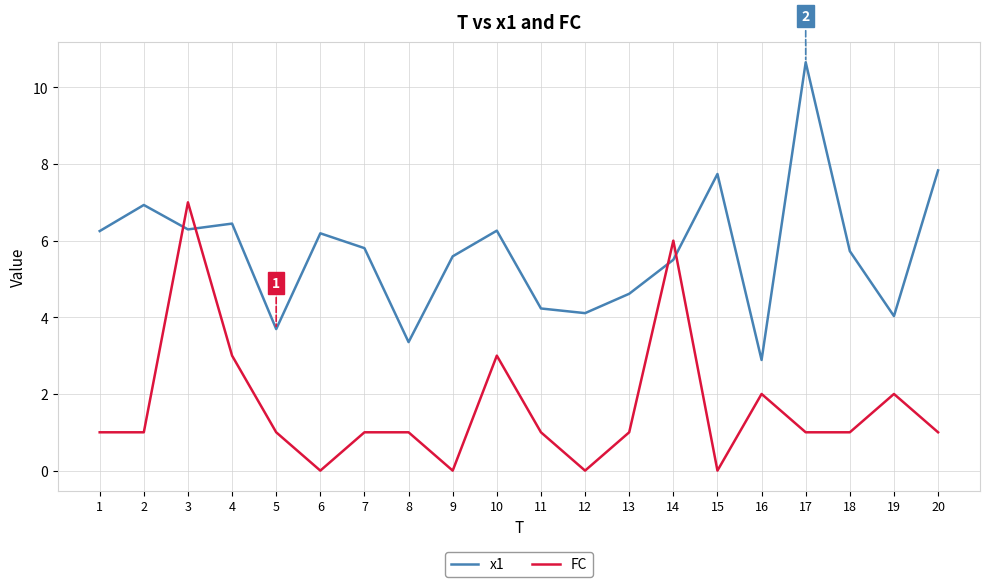

What is the greatest value displayed?

10.7